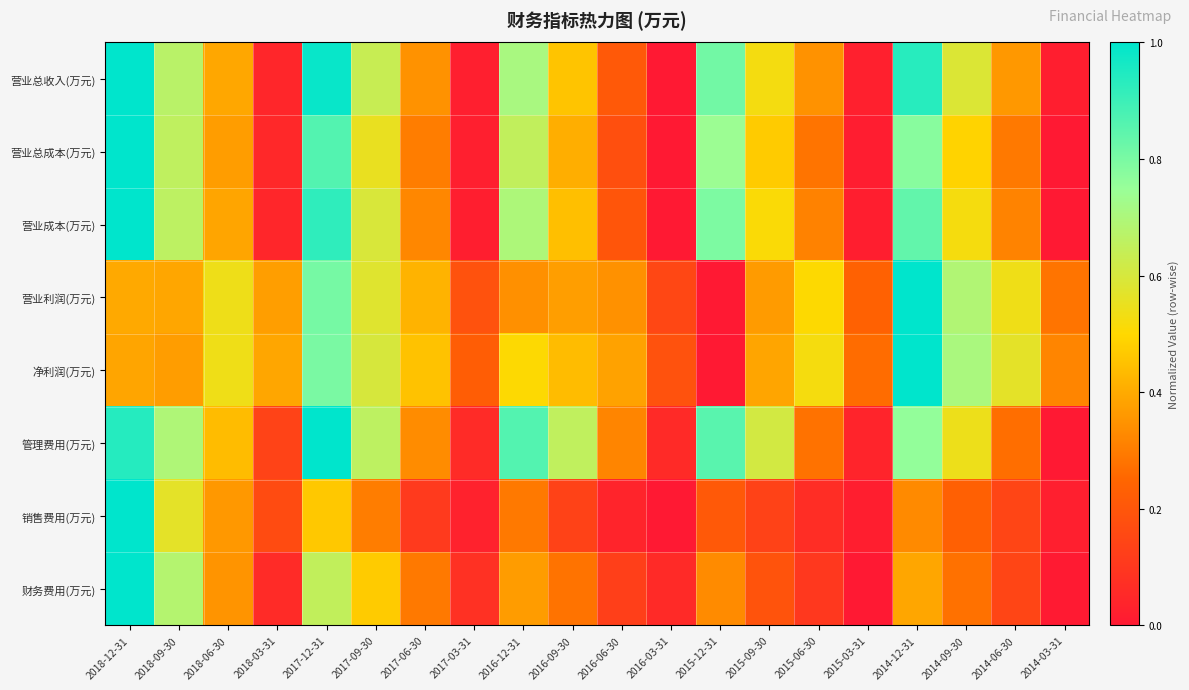

At which category does the chart reach its minimum across all series?

2016-03-31